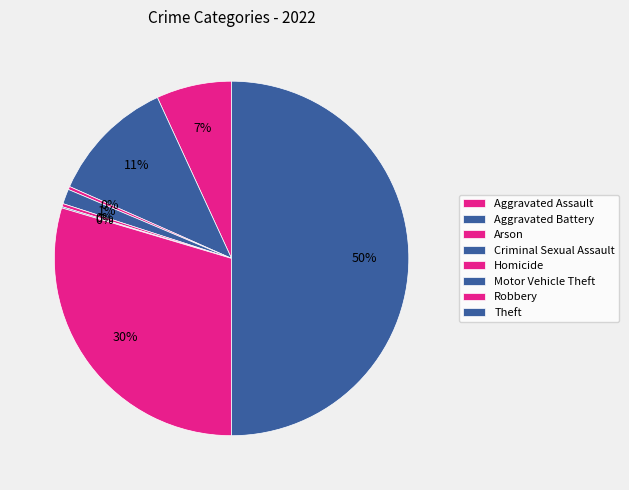

To the nearest percent, what percentage of the pie is Criminal Sexual Assault?

1%